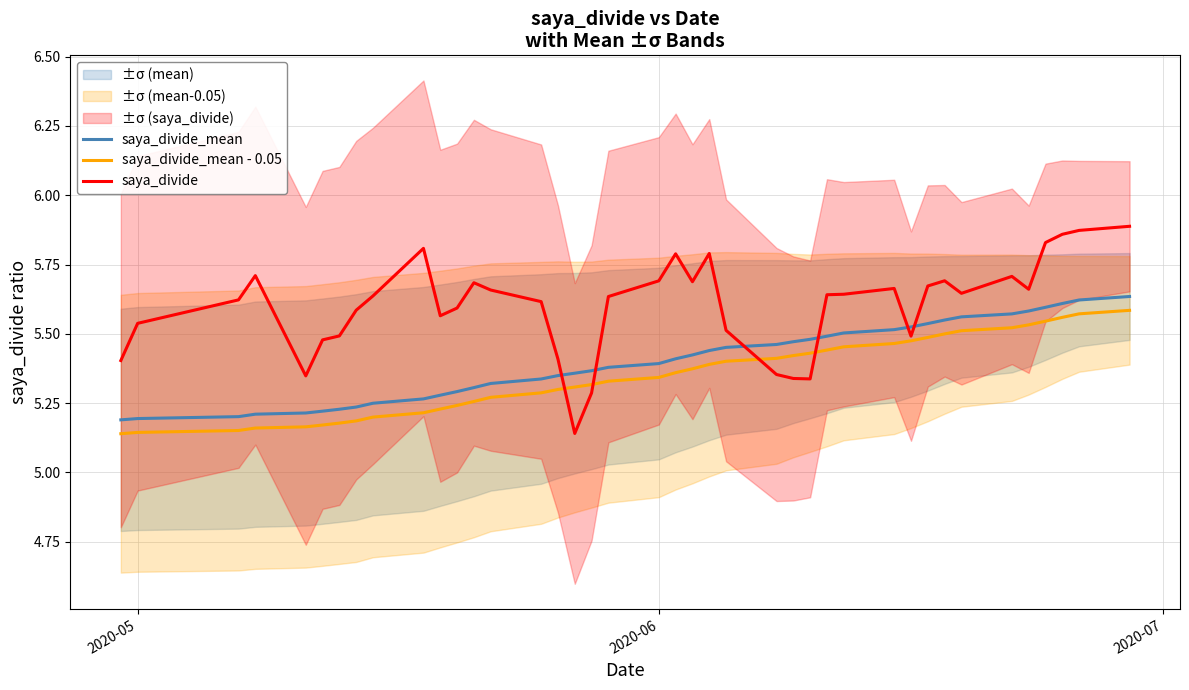

True or false: saya_divide_mean and saya_divide_mean - 0.05 cross at least once.

False